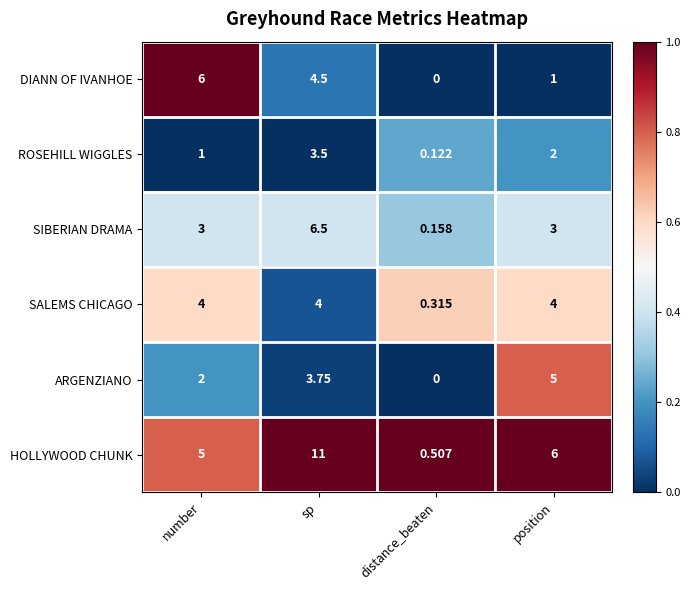

At how many categories does at least one series exceed 0?

4